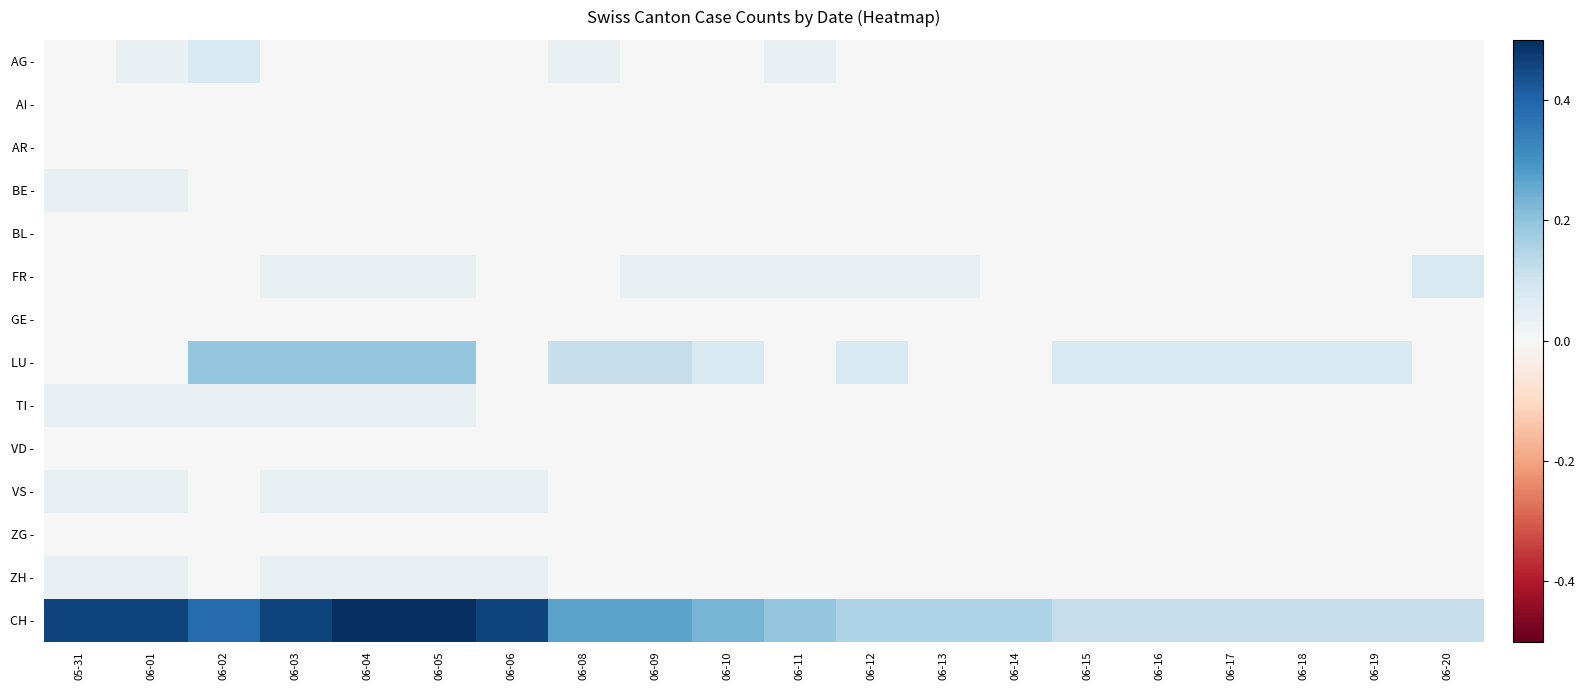

Which has a higher value, 06-11 or 06-12?

06-11